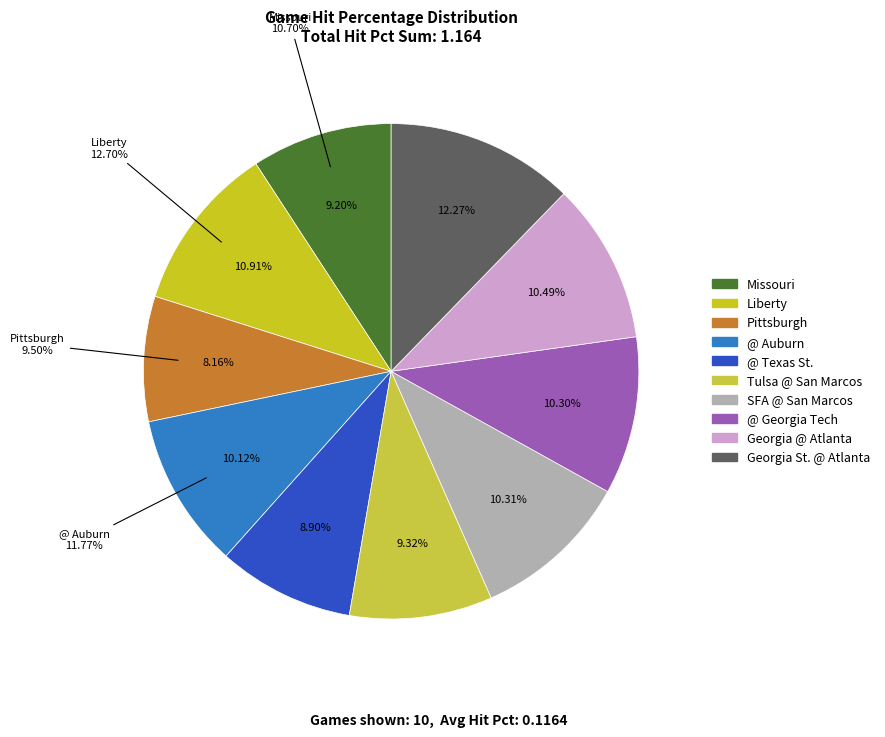

Which has a higher value, SFA @ San Marcos or @ Texas St.?

SFA @ San Marcos